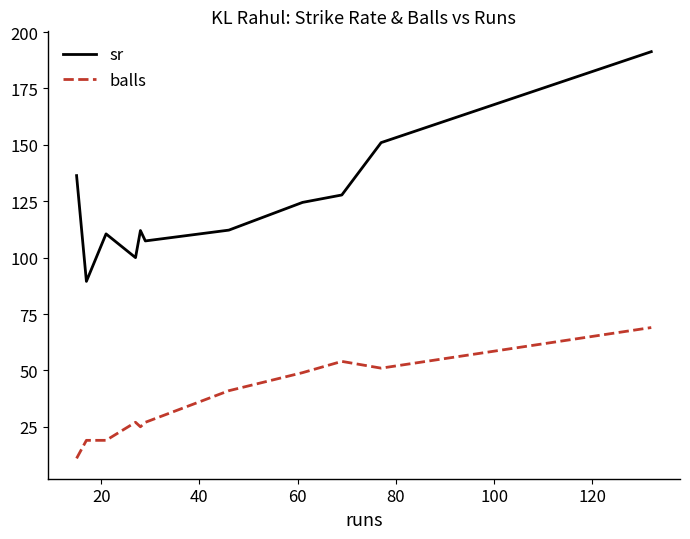

Which series has the largest range (max minus min)?

sr